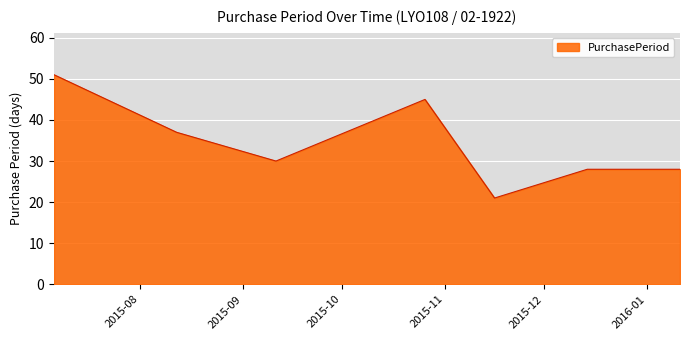

What is the smallest value displayed?

21